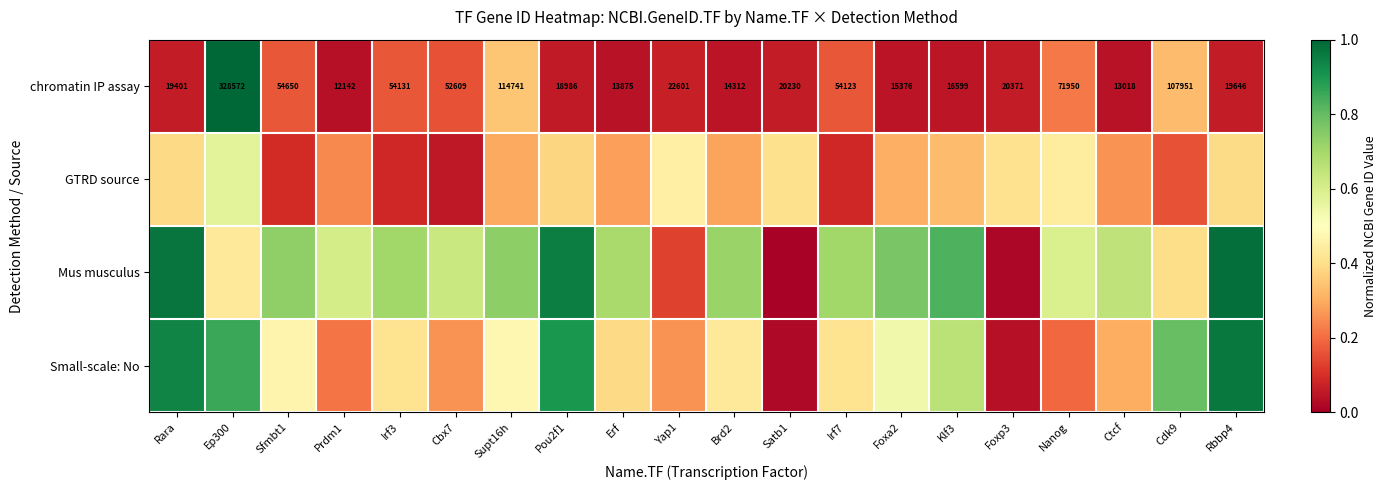

What is the sum of the Mus musculus values at Prdm1 and Cdk9?

1.0